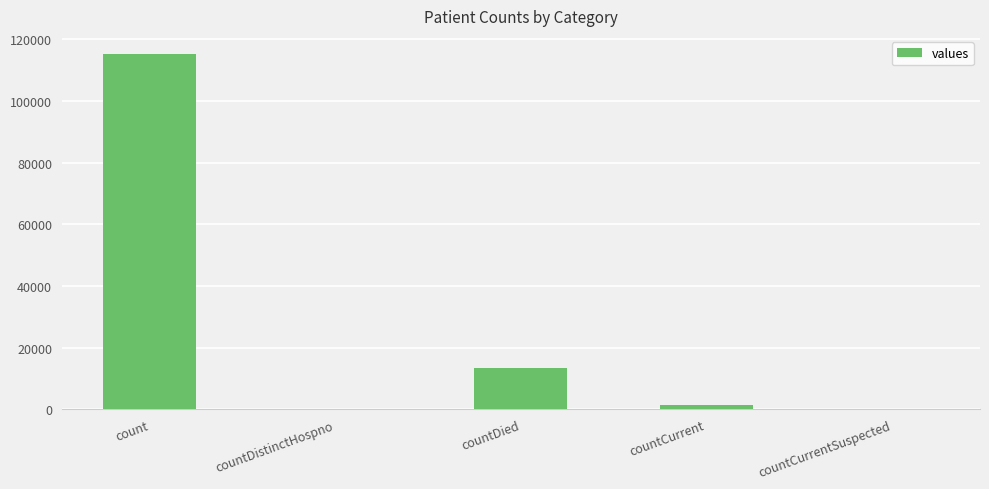

True or false: the data shows 115379 at count.

True